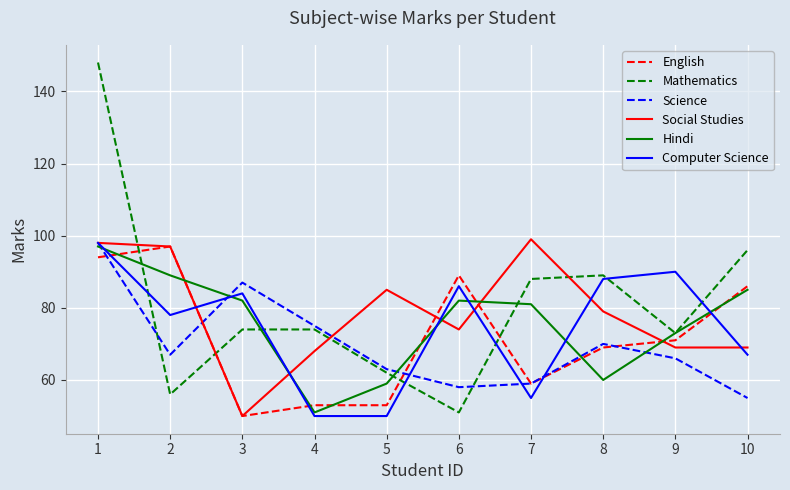

At which label does Science reach its minimum?

10